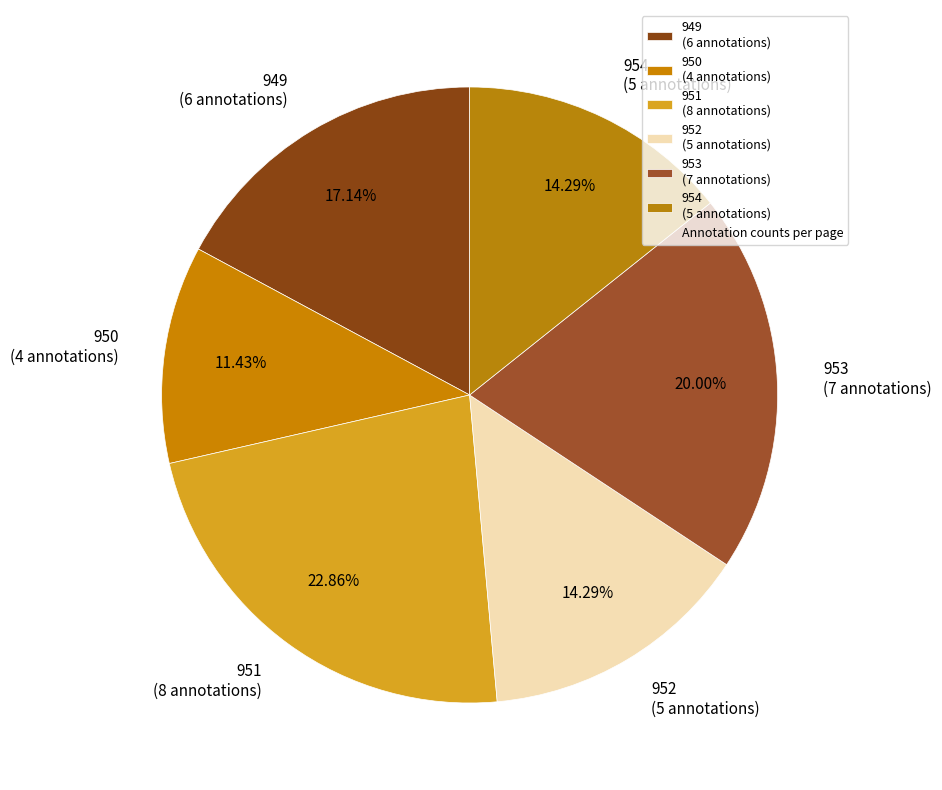

Do 951 (8 annotations) and 949 (6 annotations) together represent more than half of the pie?

No